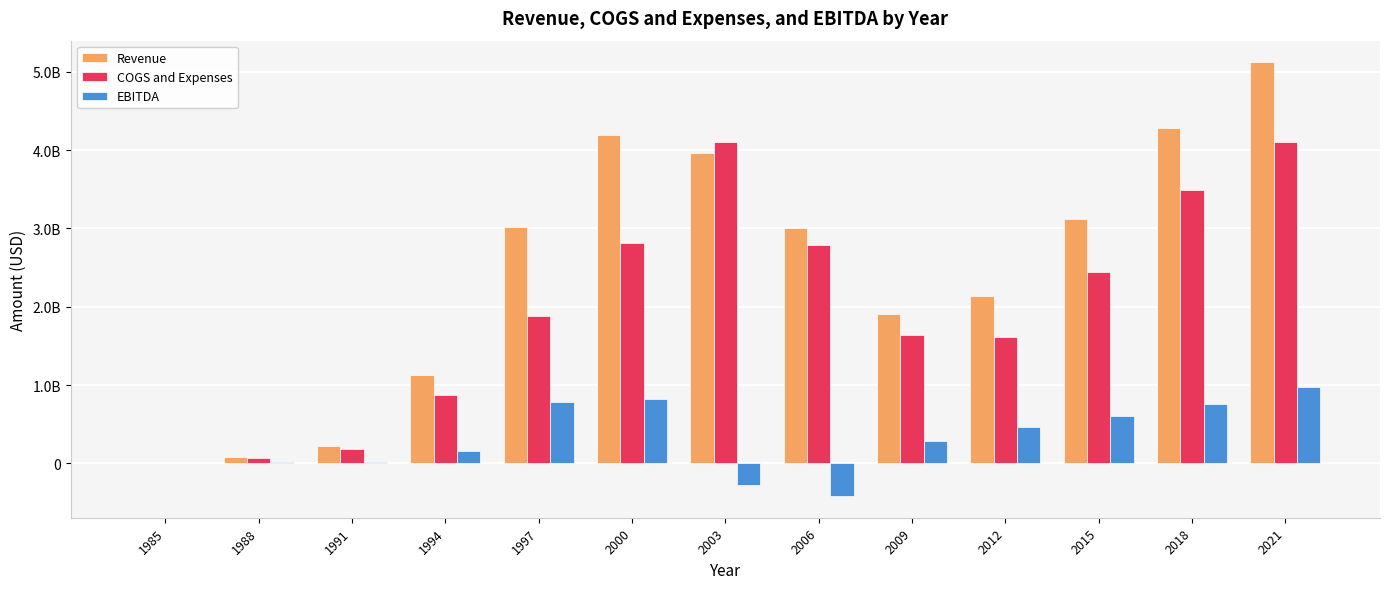

Reading right to left, list all the values displayed in this chart.

Revenue: 2021=5121600000	2018=4277300000	2015=3115700000	2012=2134900000	2009=1911100000	2006=3000100000	2003=3957604000	2000=4195115000	1997=3017269000	1994=1127441000	1991=225500000	1988=75000000	1985=4500000
COGS and Expenses: 2021=4105800000	2018=3489000000	2015=2440300000	2012=1615600000	2009=1637700000	2006=2787900000	2003=4098032000	2000=2816363000	1997=1888435000	1994=873027000	1991=185600000	1988=63300000	1985=6200000
EBITDA: 2021=973000000	2018=758200000	2015=607600000	2012=470200000	2009=288300000	2006=-417400000	2003=-276781000	2000=821120000	1997=786771000	1994=162648000	1991=19200000	1988=12900000	1985=-1100000